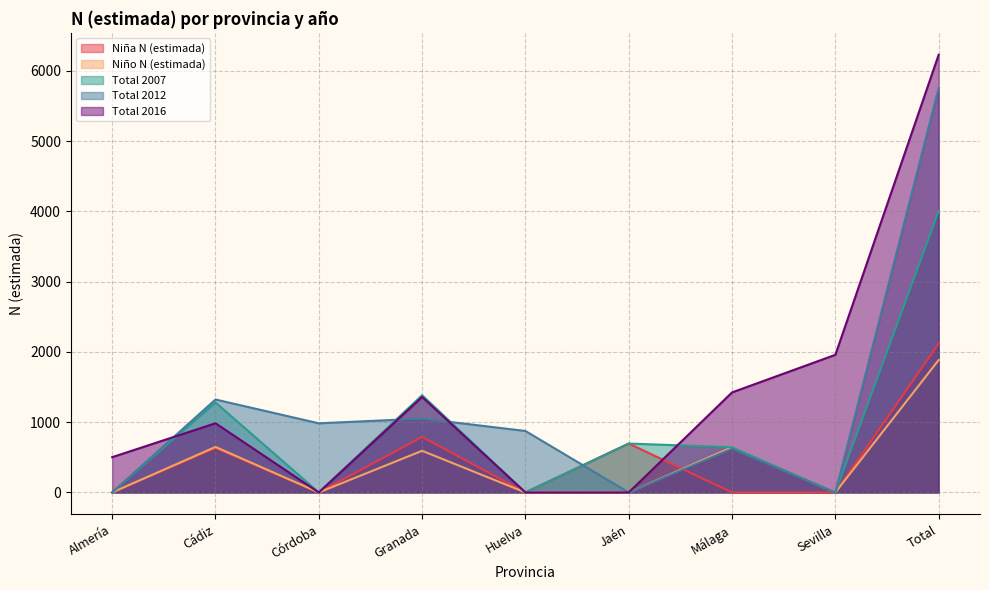

The value of Niña N (estimada) at Total is 2120. True or false?

True